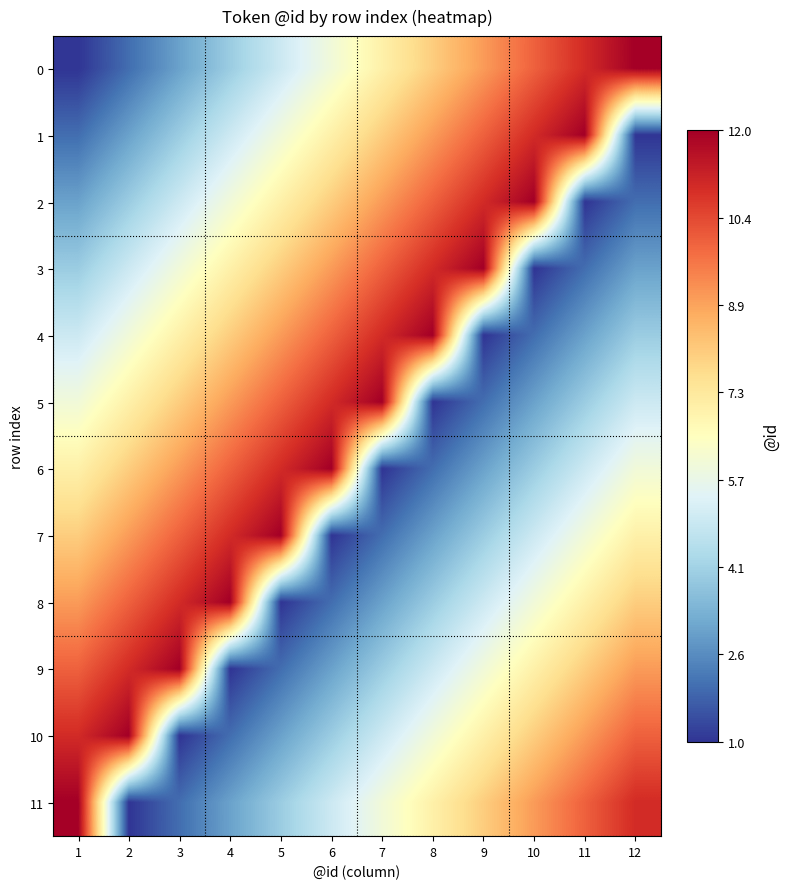

At how many categories does at least one series exceed 1?

12